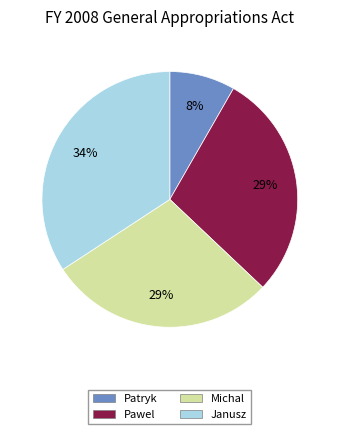

Does any single category account for the majority?

No